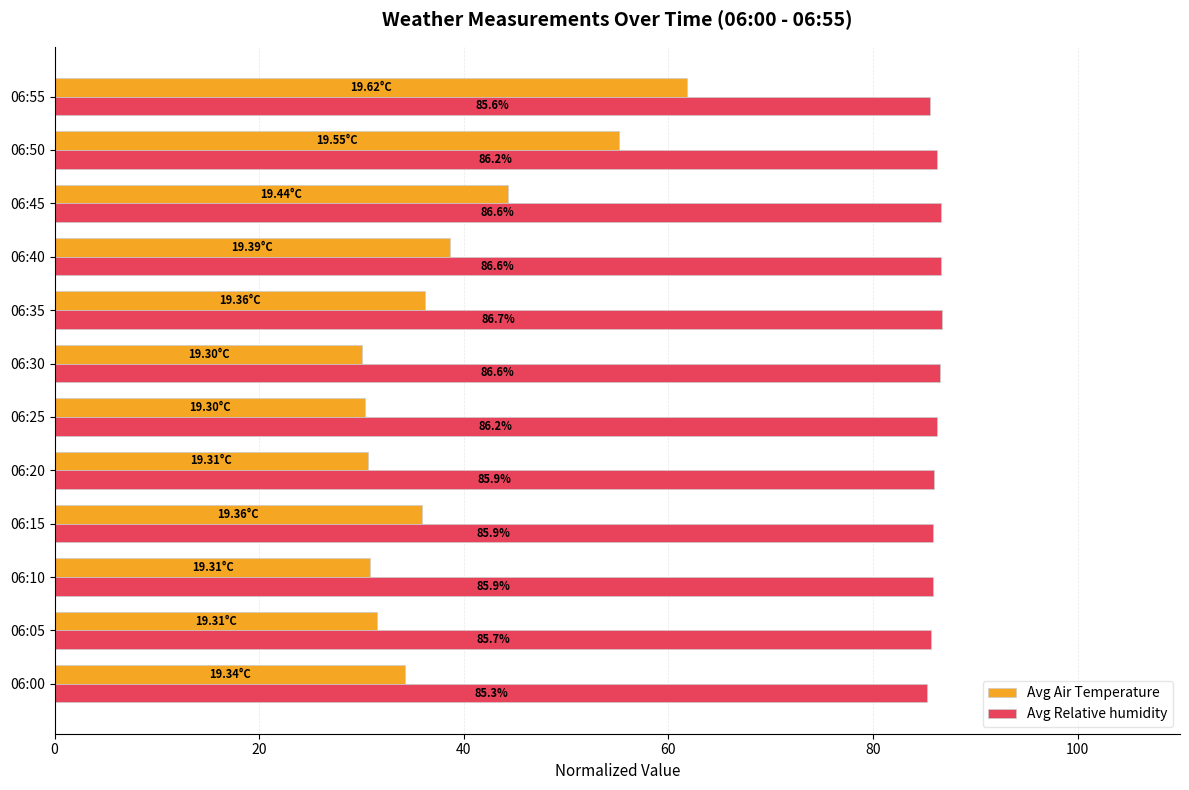

List the series in order of their overall mean, highest first.

Avg Relative humidity, Avg Air Temperature